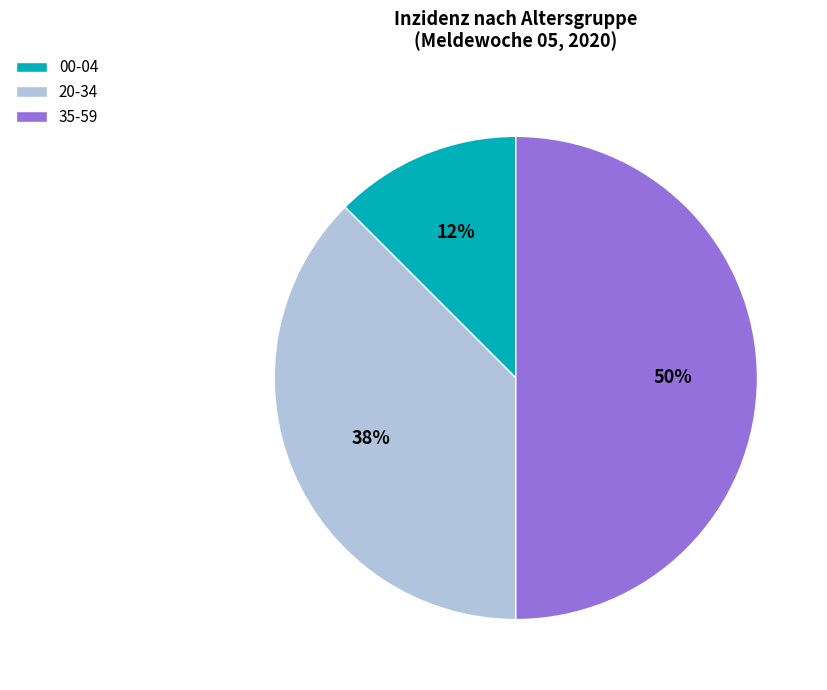

Is it true that 20-34 is 26% of the pie?

False